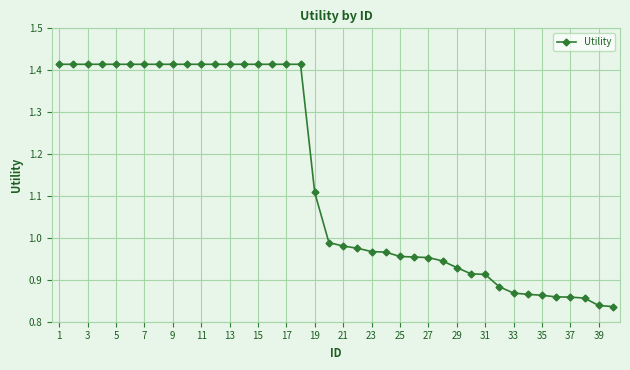

What is the difference between the second highest and minimum values?

0.6